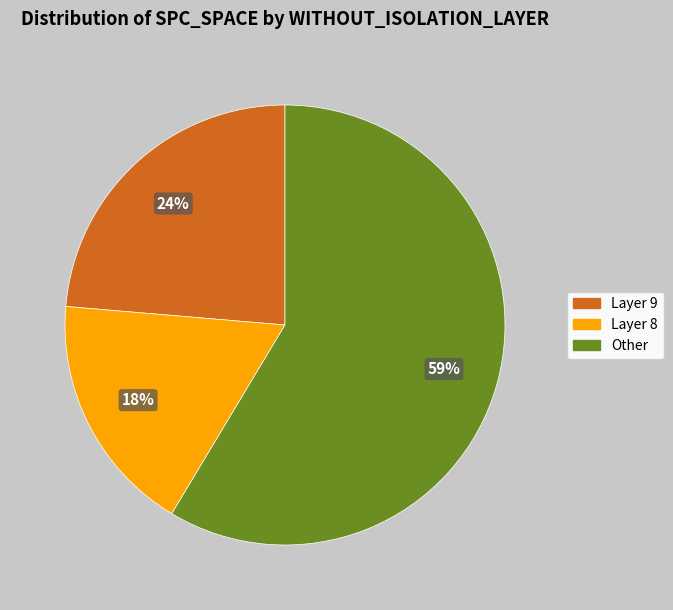

Is there a majority slice in this chart?

Yes